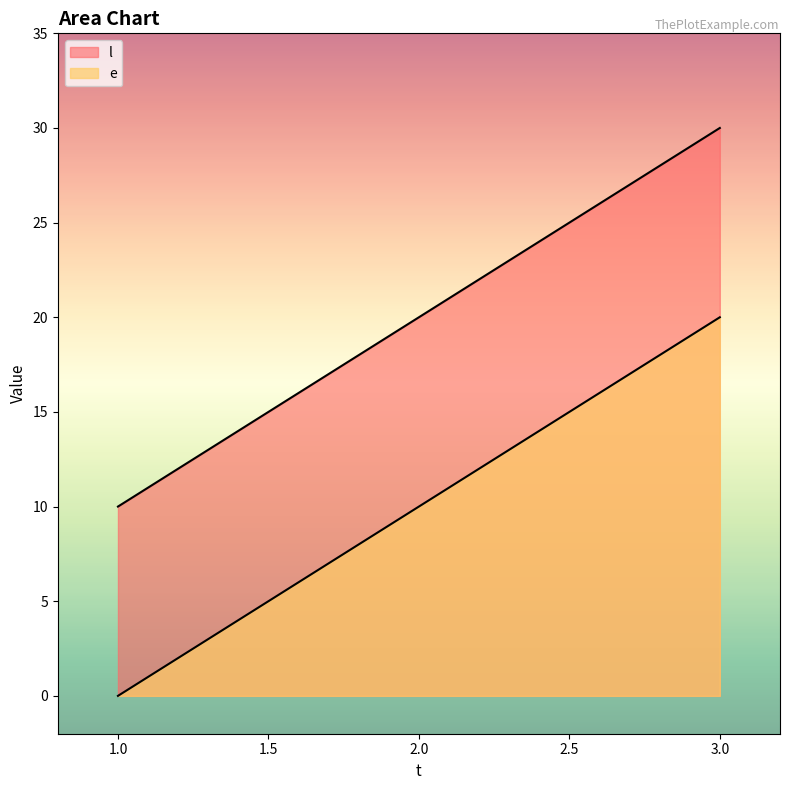

What is the sum of all l values?

30